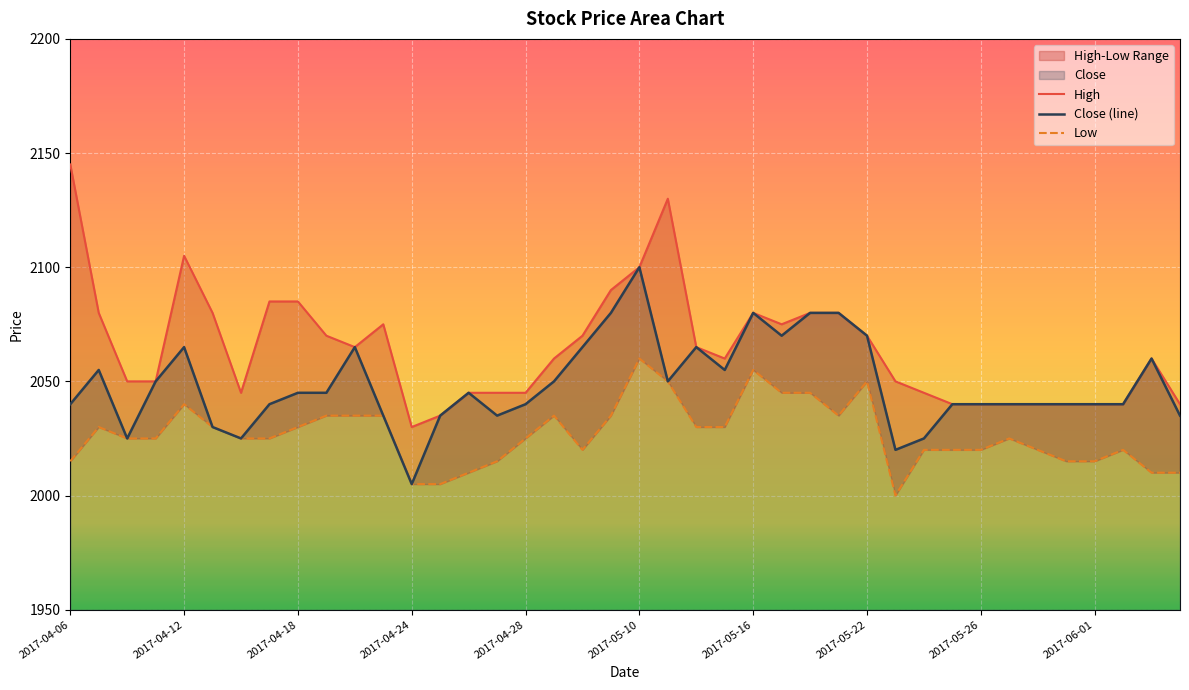

What is the difference between the second highest and second lowest values in the High series?

95